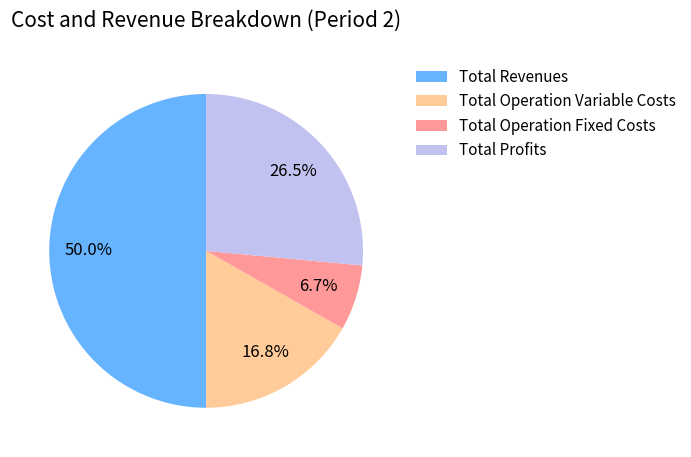

How many slices are in this pie chart?

4